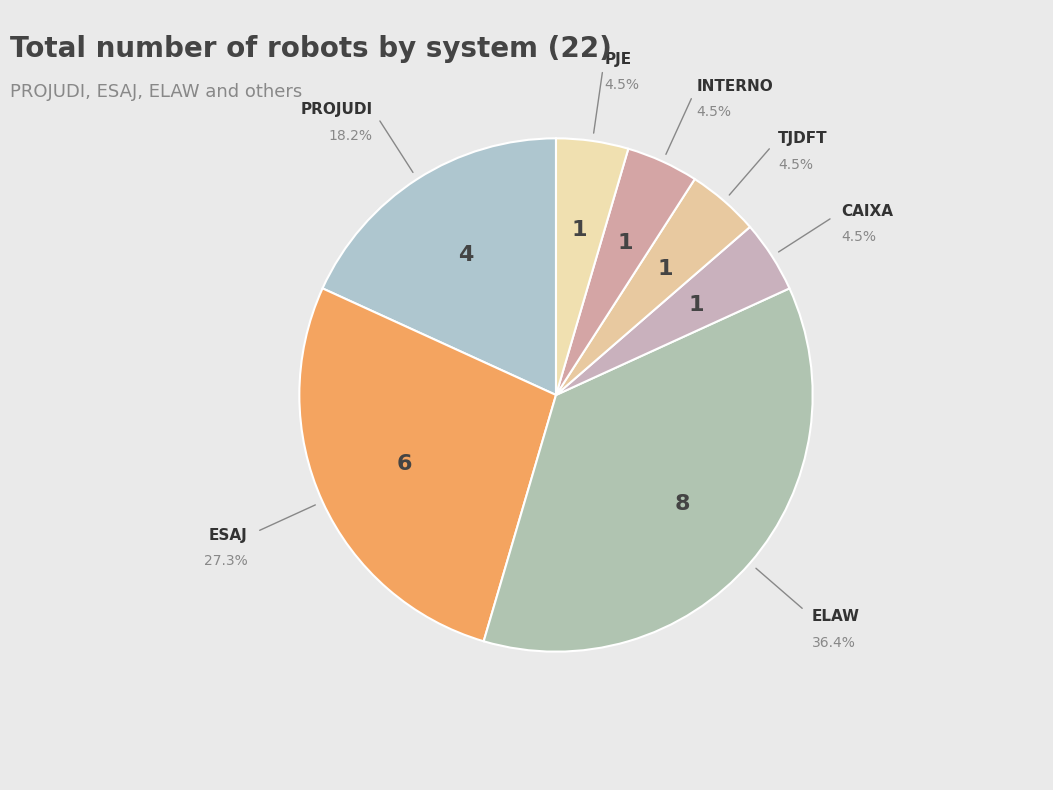

Count the number of slices in the pie.

7